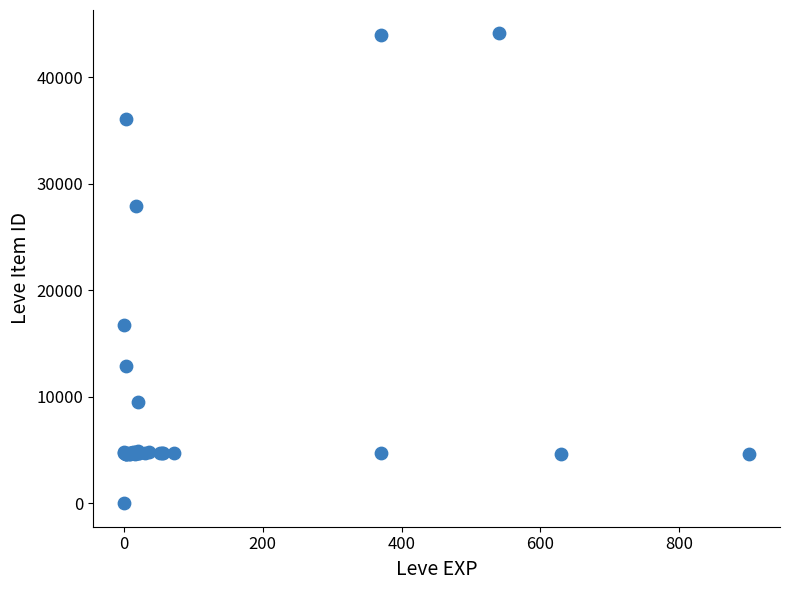

What Y value in the scatter plot is closest to 22050?

16734